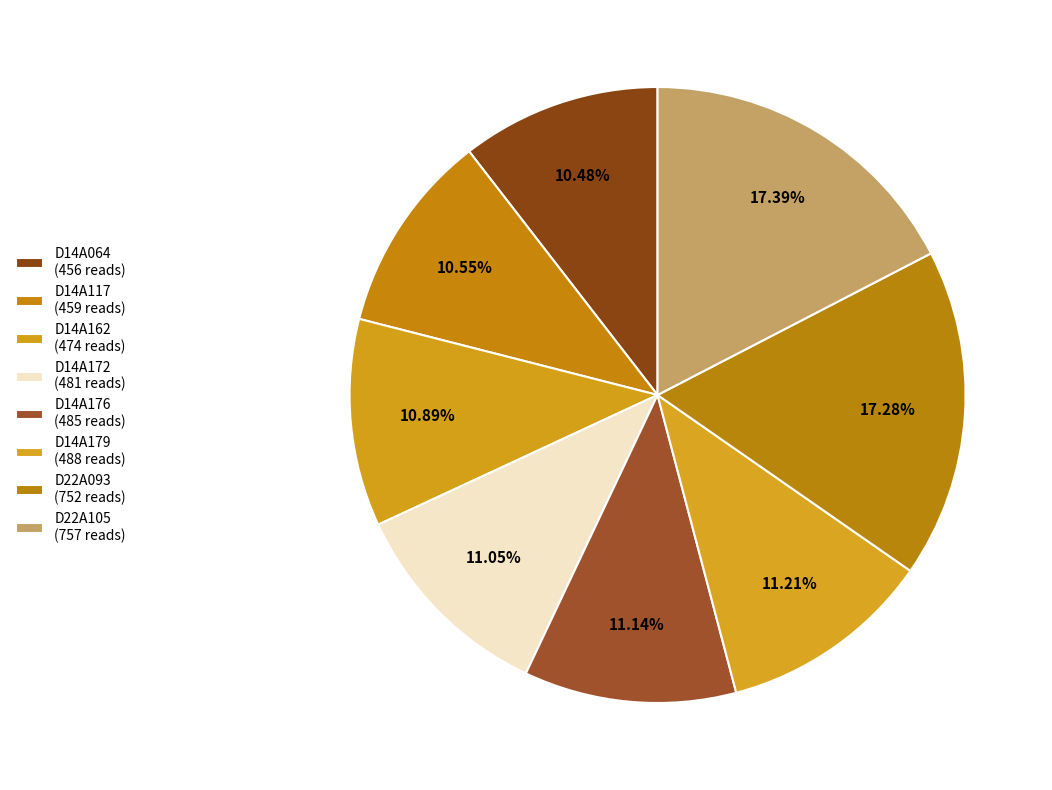

Is it true that D22A105 is 27% of the pie?

False